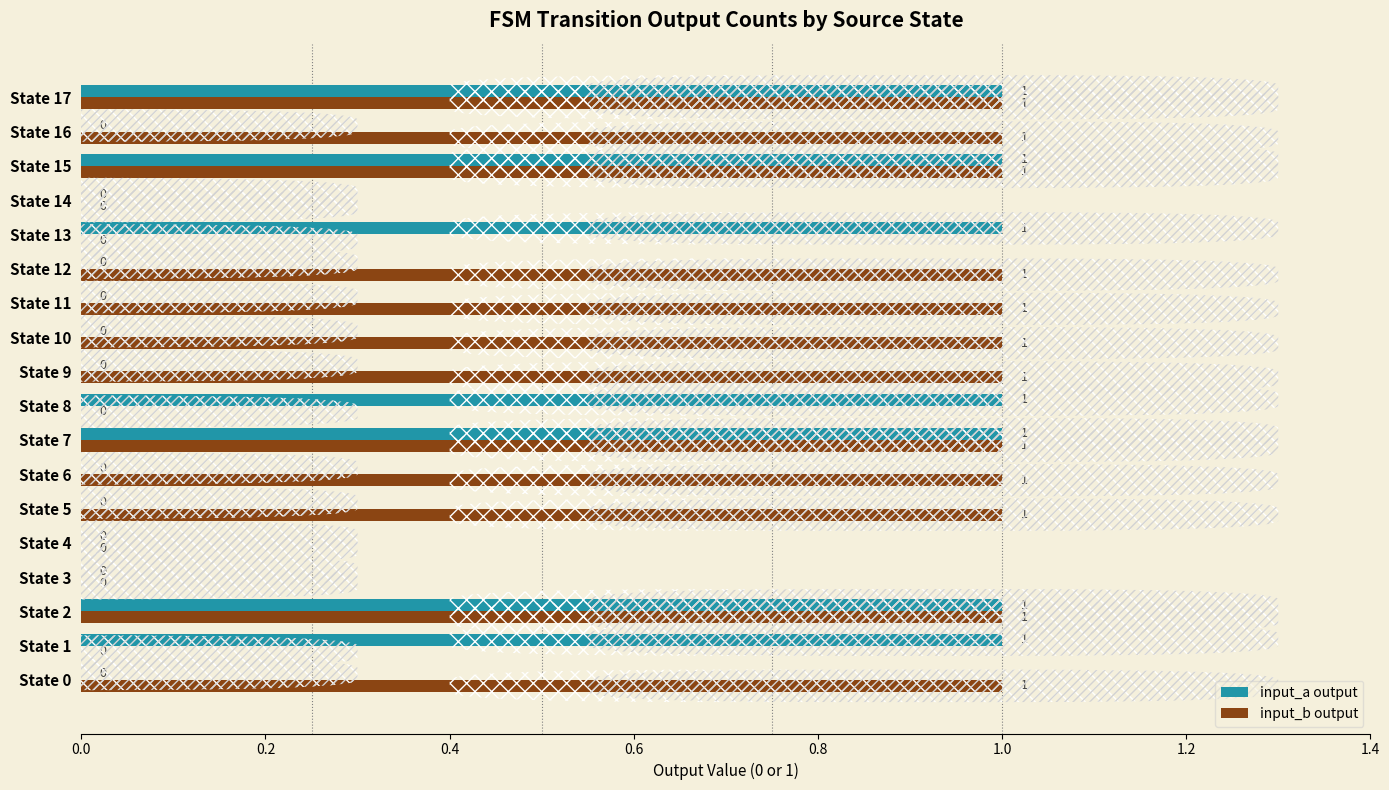

Which series has the largest total across all categories?

input_b output